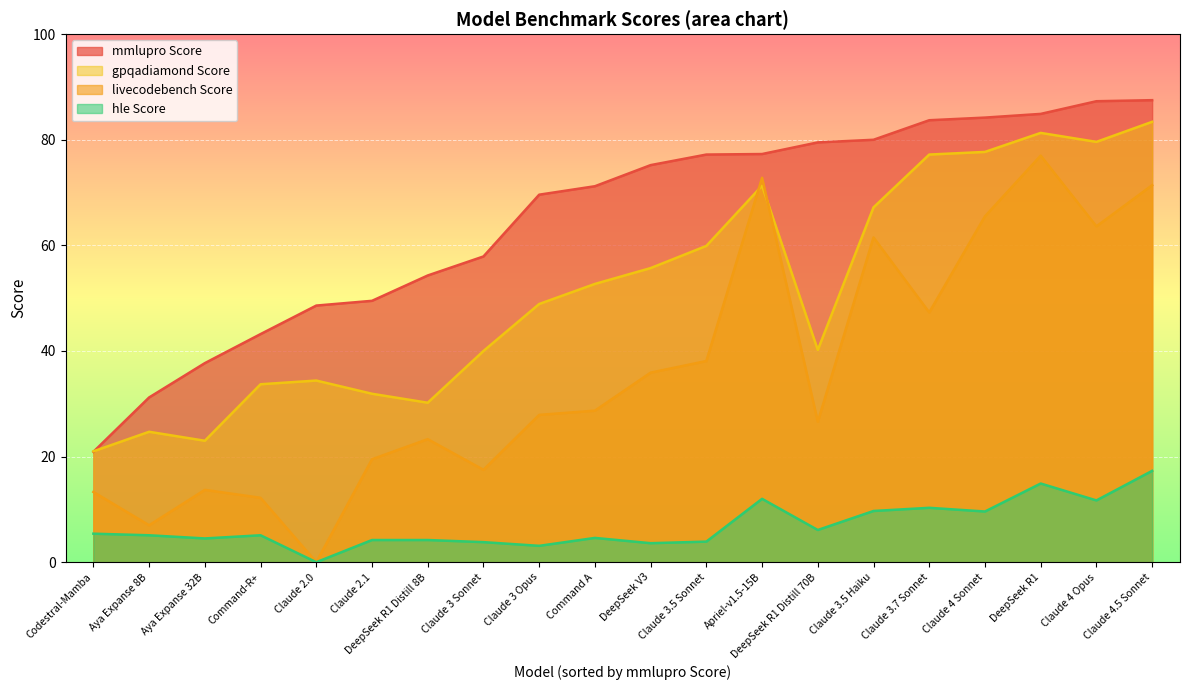

List the series in order of their overall mean, lowest first.

hle Score, livecodebench Score, gpqadiamond Score, mmlupro Score